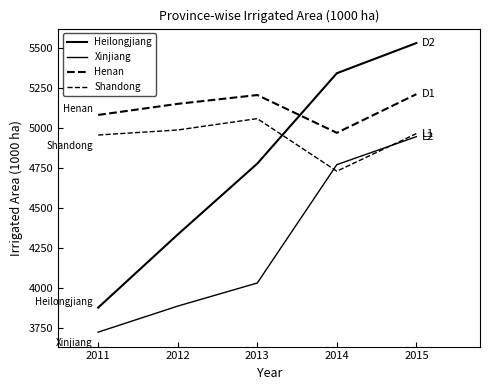

Reading left to right, transcribe all the data shown in this chart.

Heilongjiang: 3875.2	4332.6	4776.5	5342.1	5531.0
Xinjiang: 3721.6	3884.6	4029.1	4769.9	4945.0
Henan: 5081.0	5150.4	5205.6	4969.1	5211.0
Shandong: 4955.3	4986.9	5058.1	4729.0	4964.0